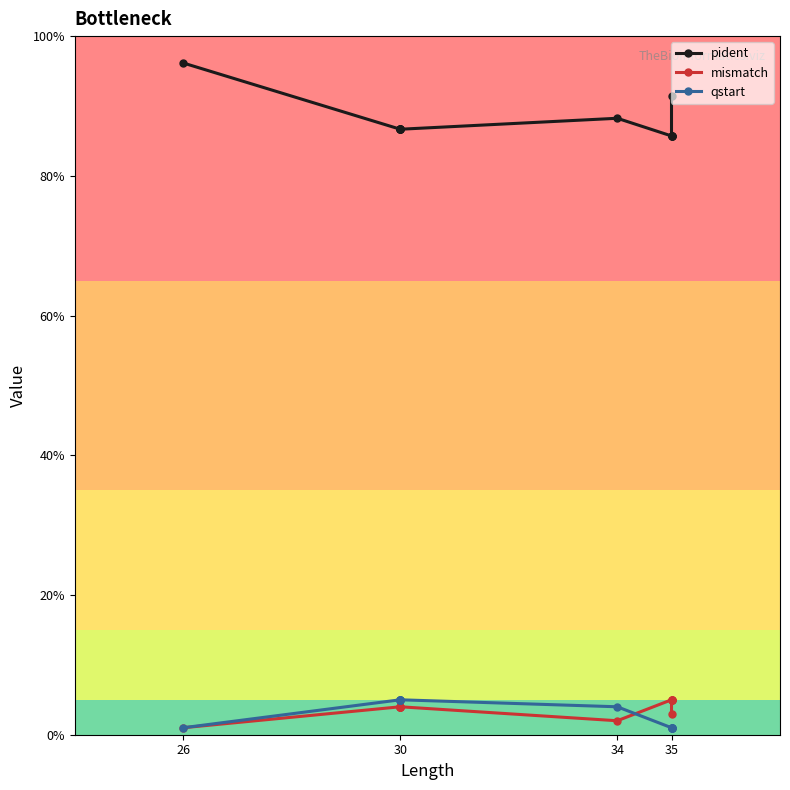

True or false: mismatch and pident cross at least once.

False